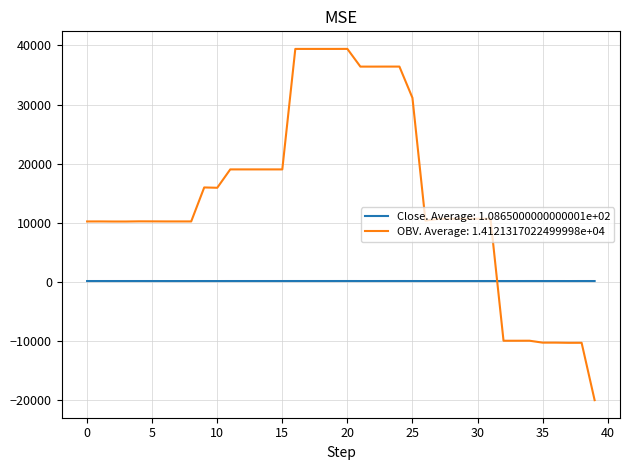

True or false: OBV. Average: 1.4121317022499998e+04 and Close. Average: 1.0865000000000001e+02 intersect in this chart.

True